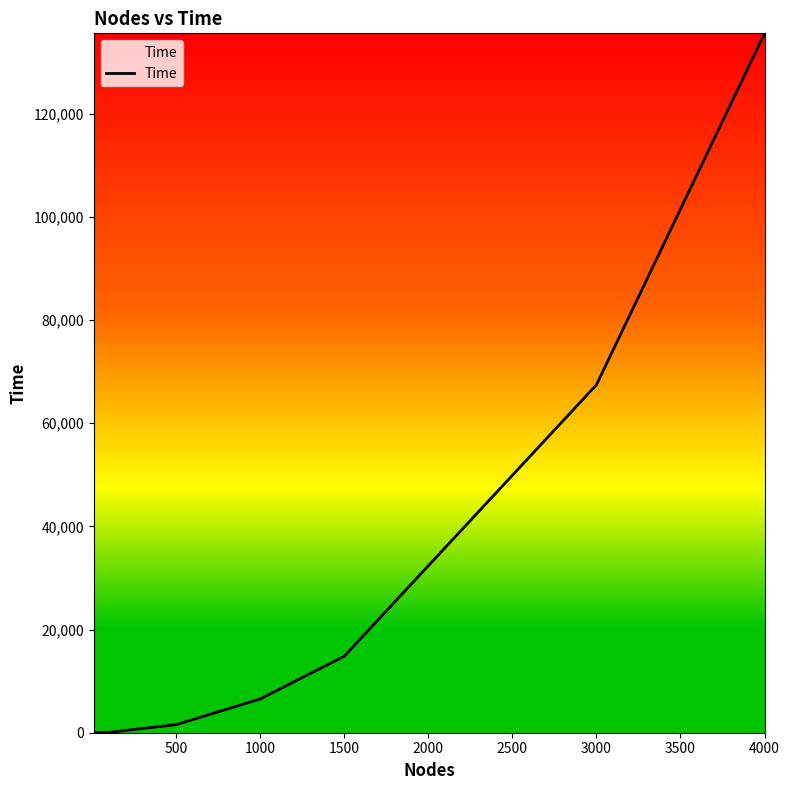

How many lines are shown in the chart?

1